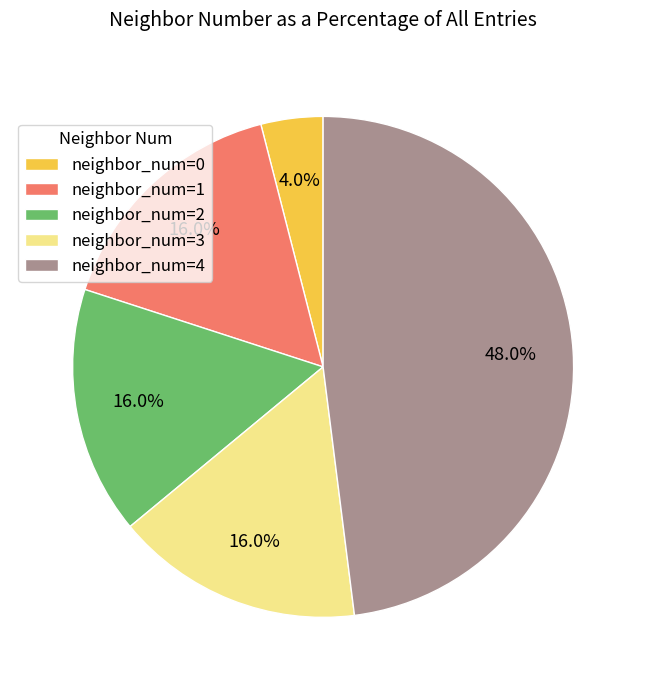

Does any single category account for the majority?

No